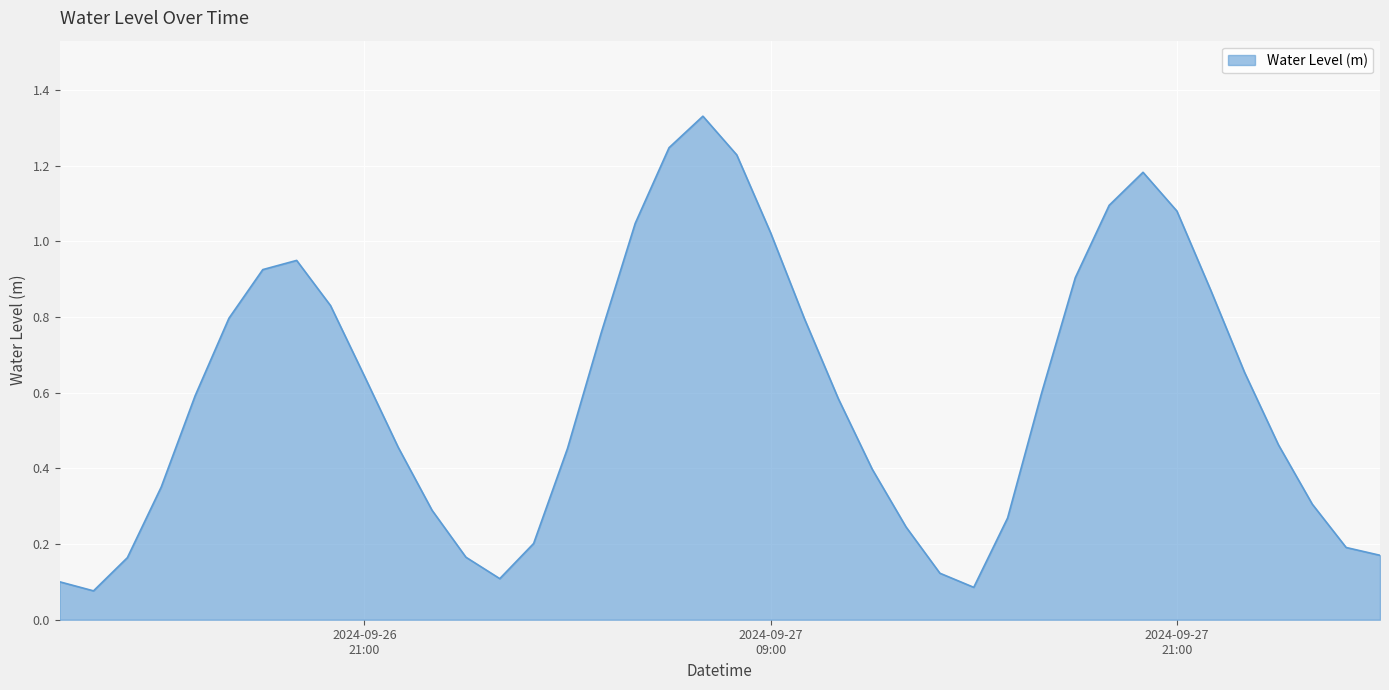

Reading right to left, extract all data points from this chart.

0.2	0.2	0.3	0.5	0.7	0.9	1.1	1.2	1.1	0.9	0.6	0.3	0.1	0.1	0.2	0.4	0.6	0.8	1.0	1.2	1.3	1.2	1.0	0.8	0.5	0.2	0.1	0.2	0.3	0.5	0.6	0.8	0.9	0.9	0.8	0.6	0.4	0.2	0.1	0.1